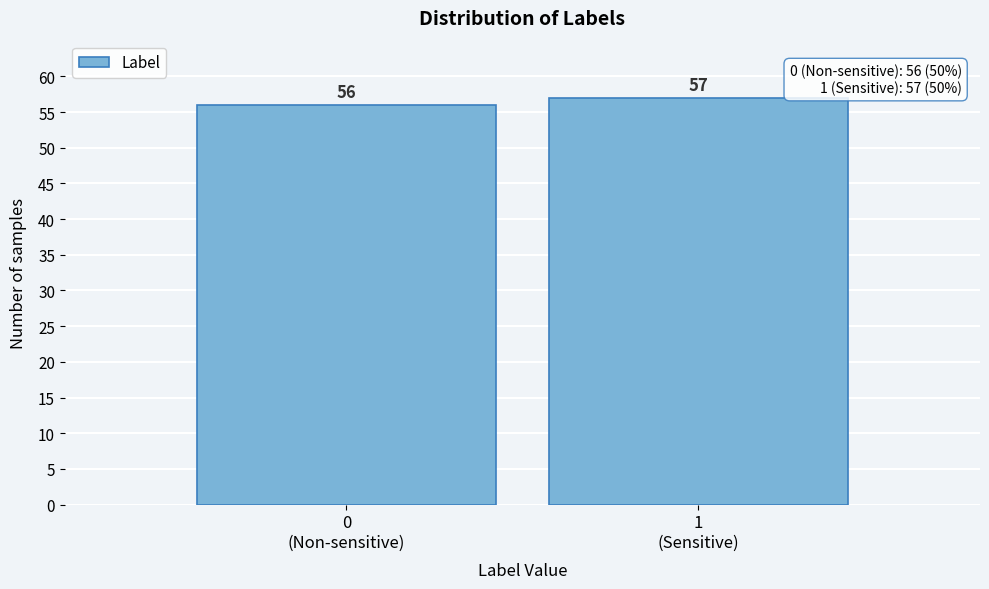

Reading left to right, transcribe all the data shown in this chart.

56	57